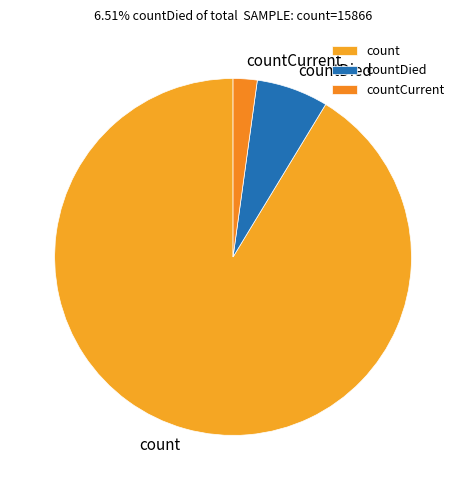

What is the majority slice?

count